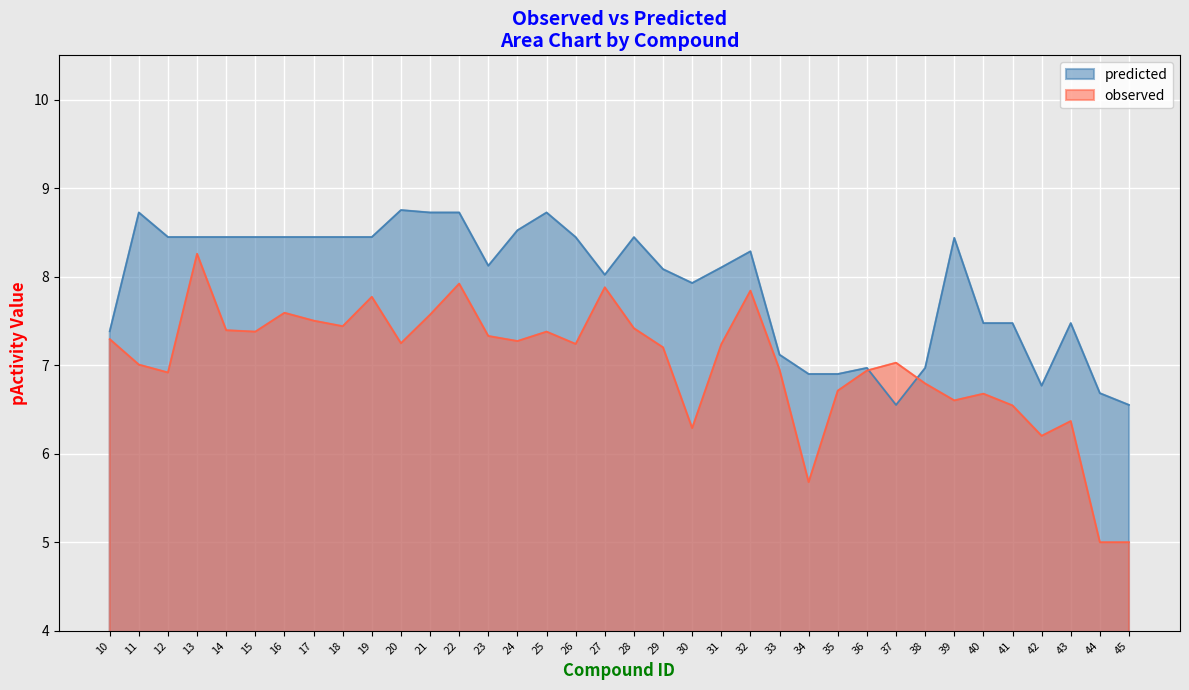

The observed series shows 7.4 at 15. True or false?

True